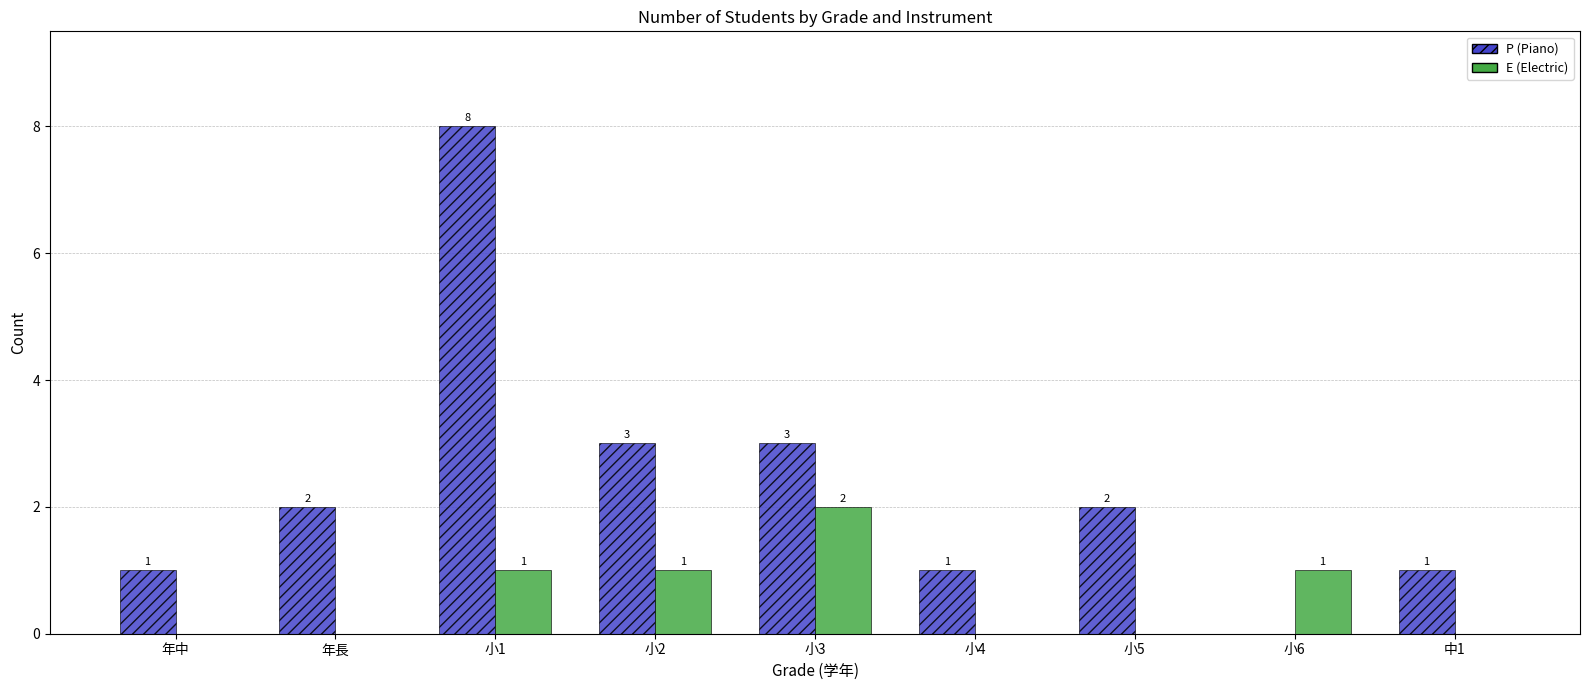

What are all the series names shown in the legend?

P (Piano), E (Electric)